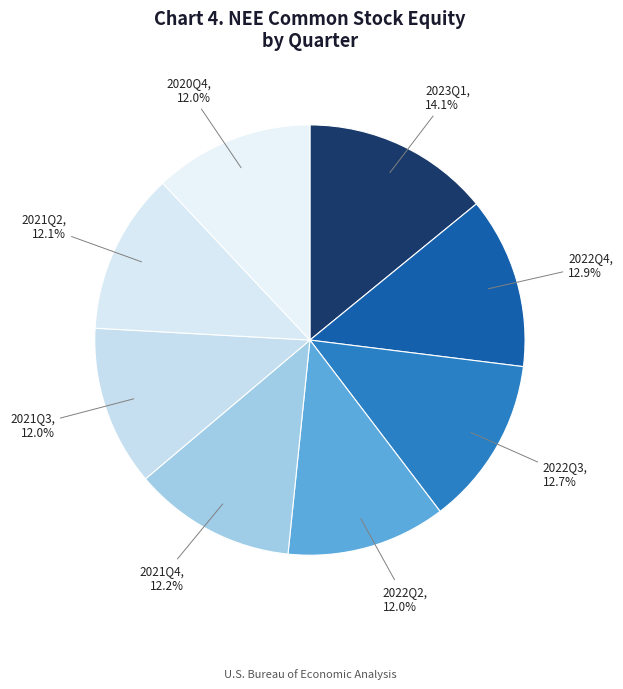

How many segments does this pie chart have?

8